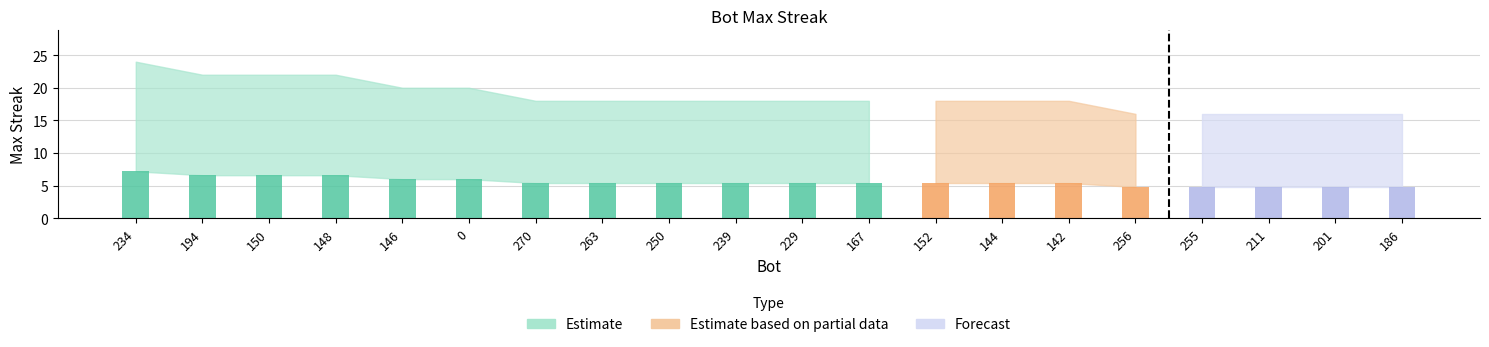

What is the difference between the second highest and second lowest values?

6